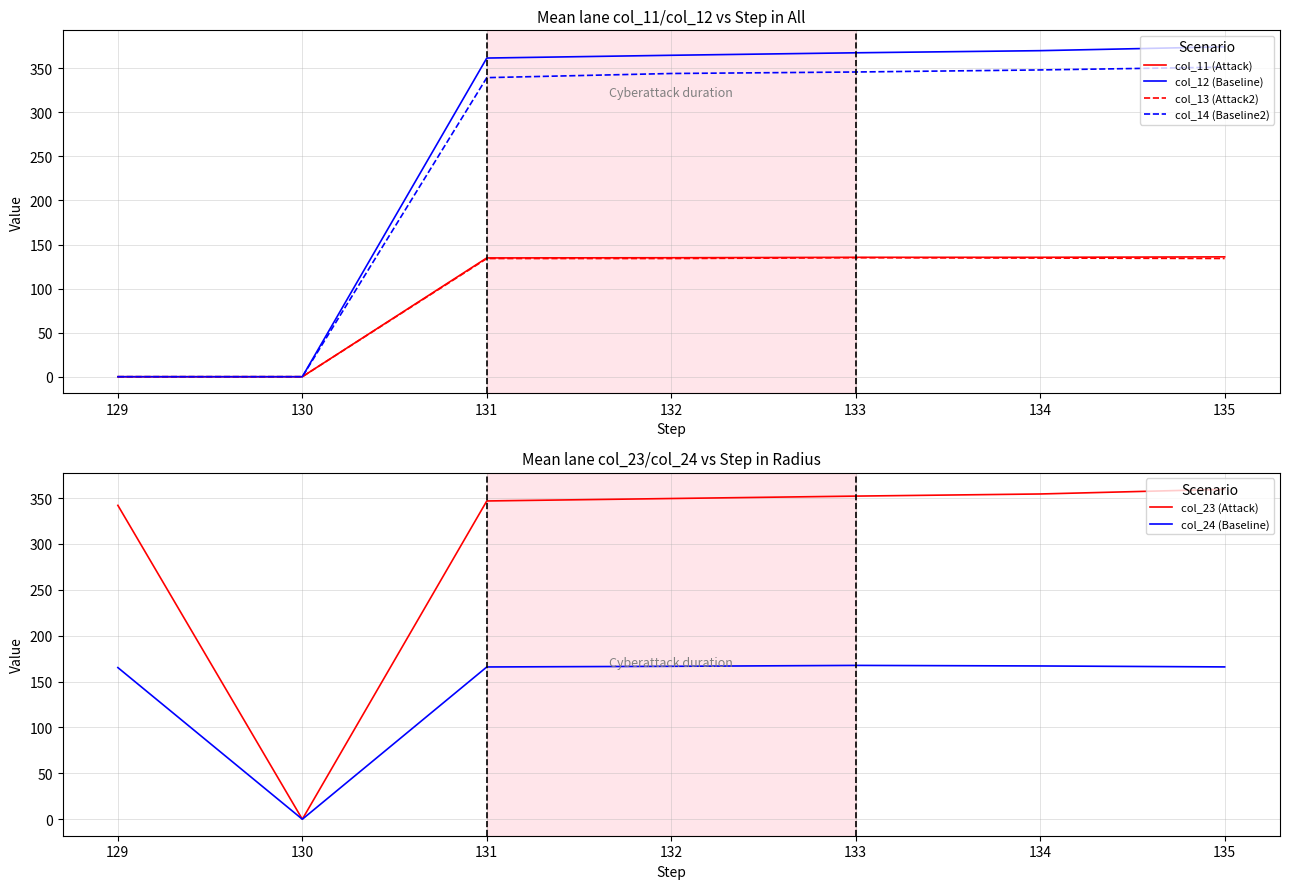

Rank the series by their maximum value, from lowest to highest.

col_13 (Attack2), col_11 (Attack), col_24 (Baseline), col_14 (Baseline2), col_23 (Attack), col_12 (Baseline)